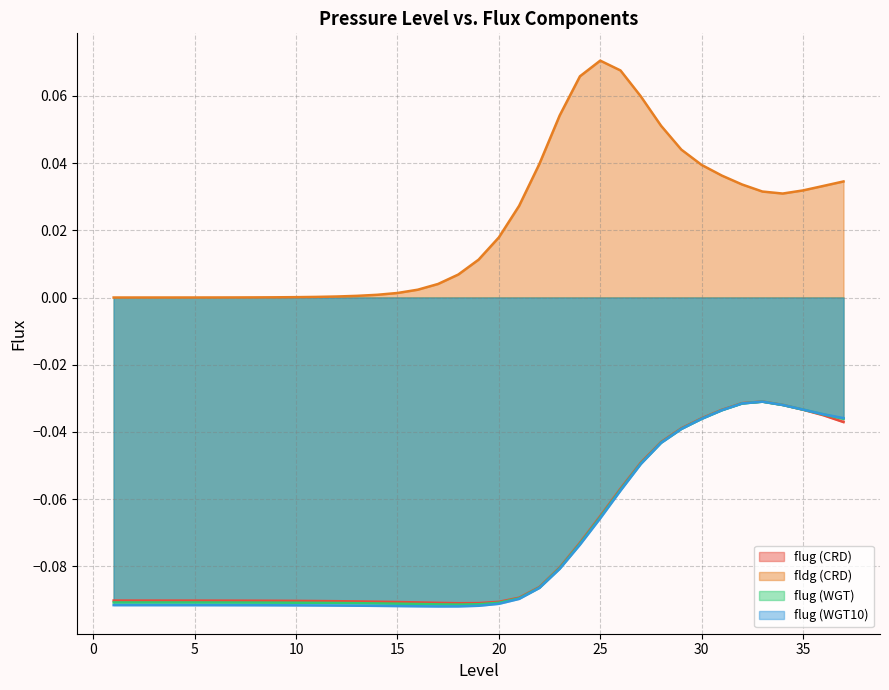

What is the spread (max minus min) of values at 34?

0.1